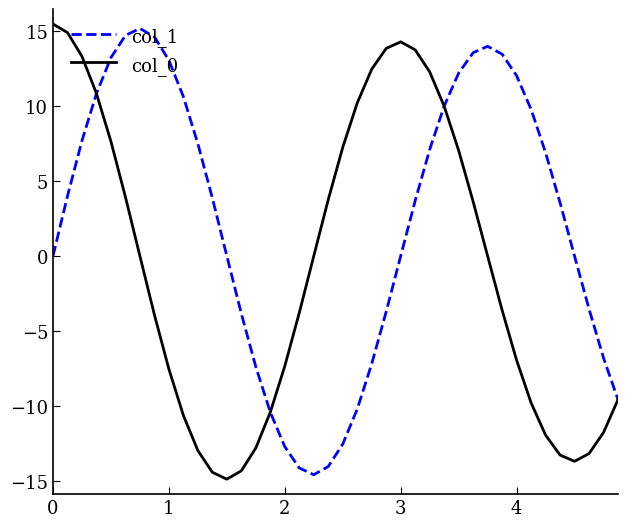

What is the highest value of the col_1 series?

15.2